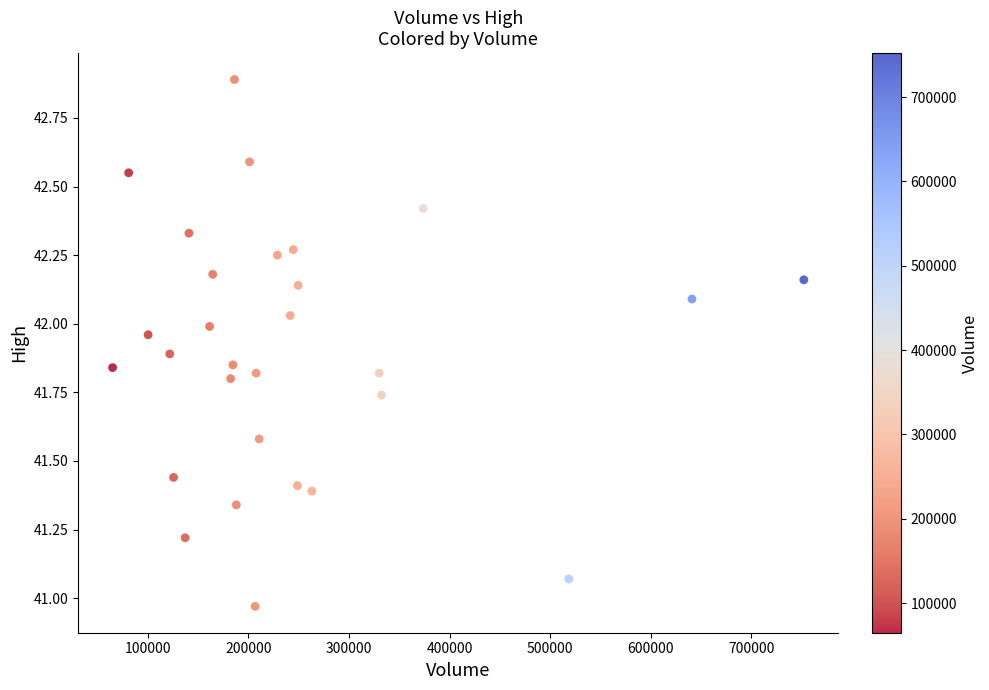

What is the range of Y values (max minus min)?

1.9